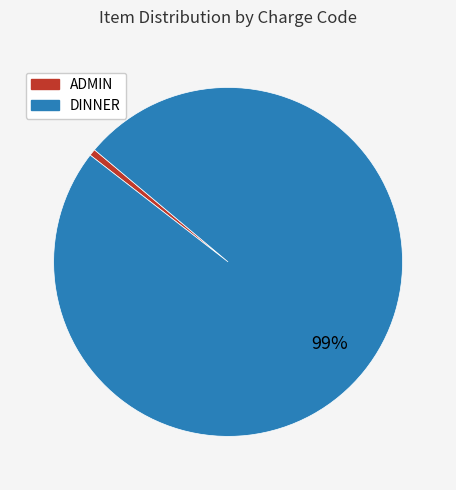

Which has a higher value, DINNER or ADMIN?

DINNER